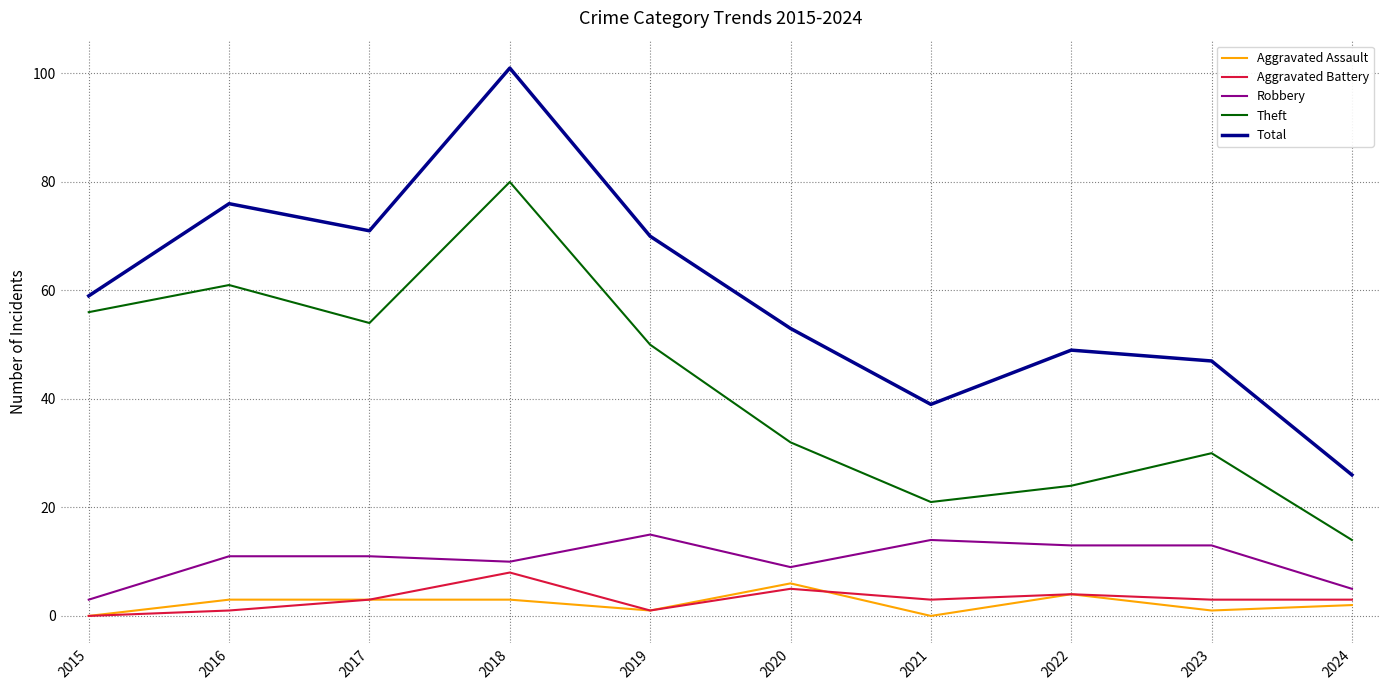

What value does the Robbery series have at 2015?

3